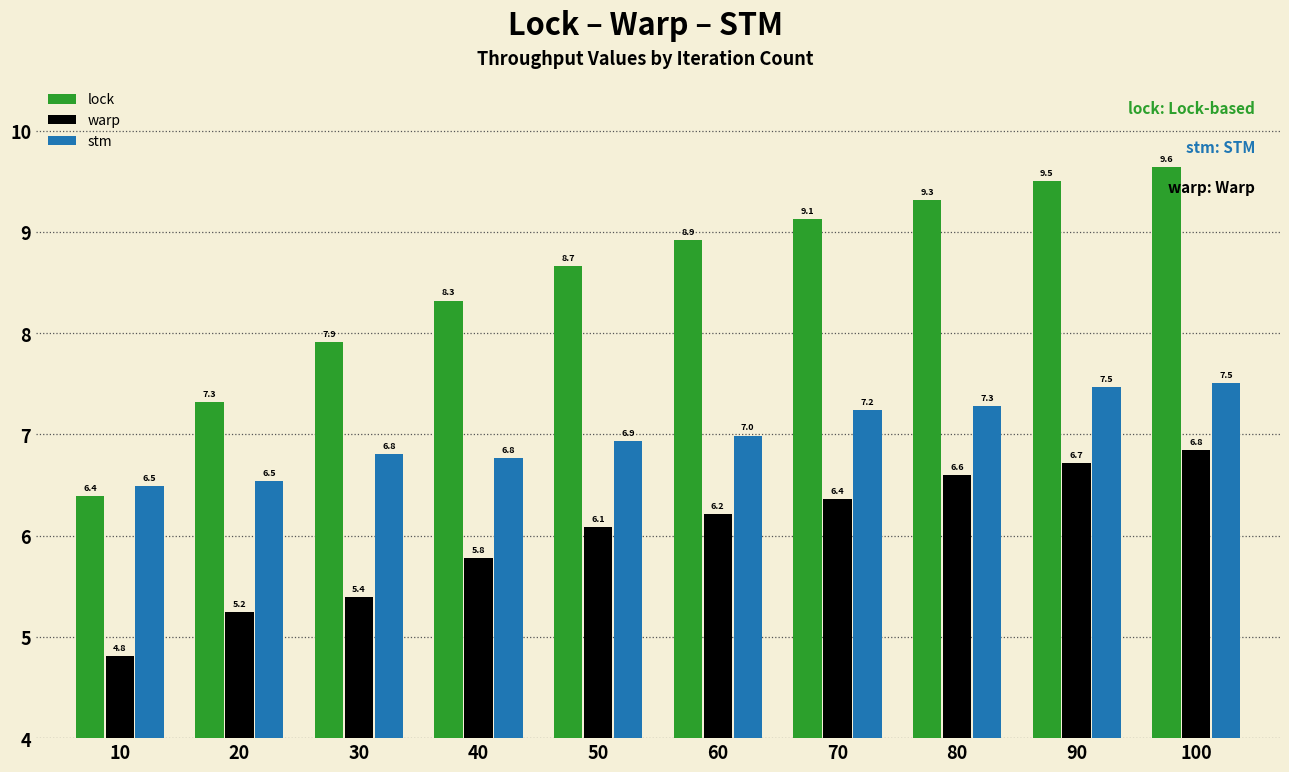

Reading left to right, extract all data points from this chart.

lock: 6.4	7.3	7.9	8.3	8.7	8.9	9.1	9.3	9.5	9.6
warp: 4.8	5.2	5.4	5.8	6.1	6.2	6.4	6.6	6.7	6.8
stm: 6.5	6.5	6.8	6.8	6.9	7.0	7.2	7.3	7.5	7.5